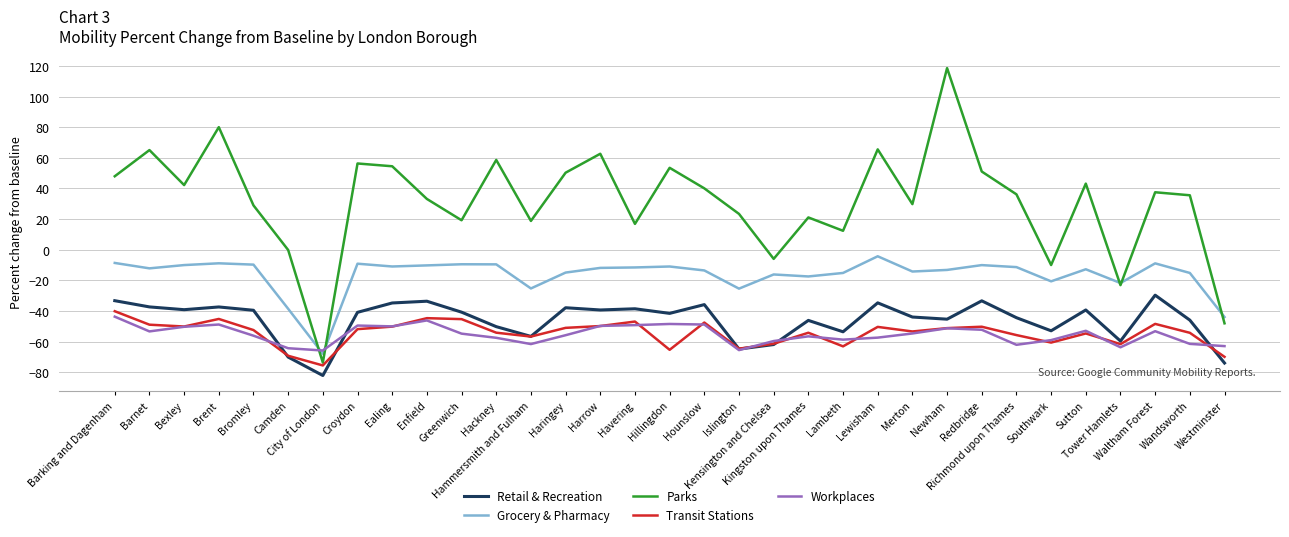

In Grocery & Pharmacy, how many points are higher than both neighbors (excluding endpoints)?

9